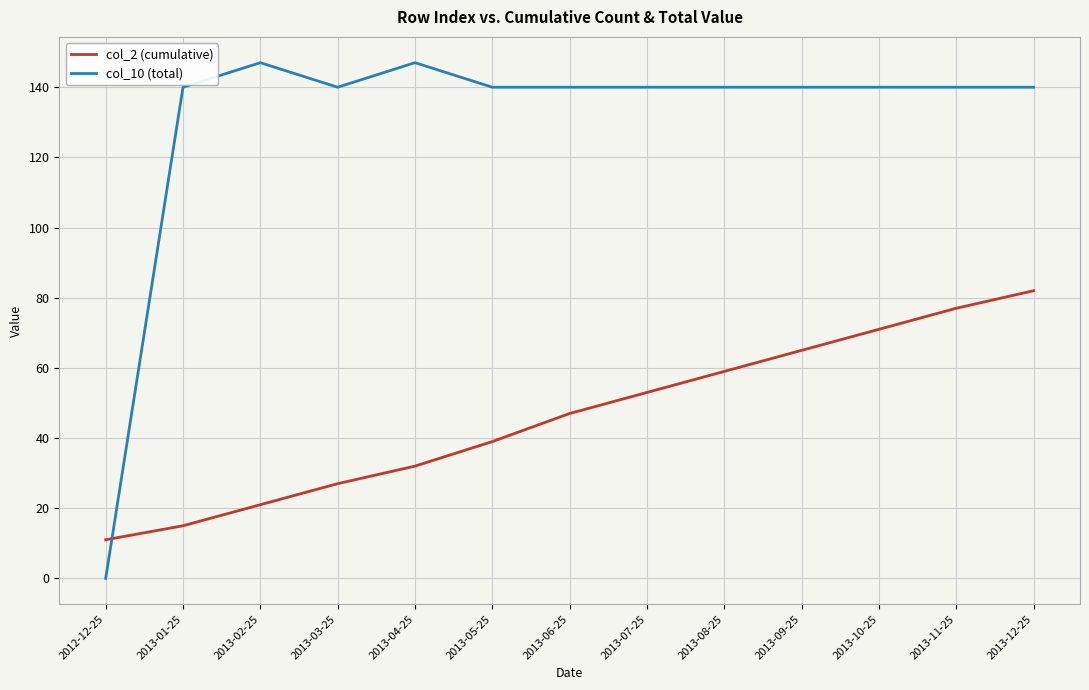

Is it true that col_10 (total) equals 140 at 2013-01-25?

True